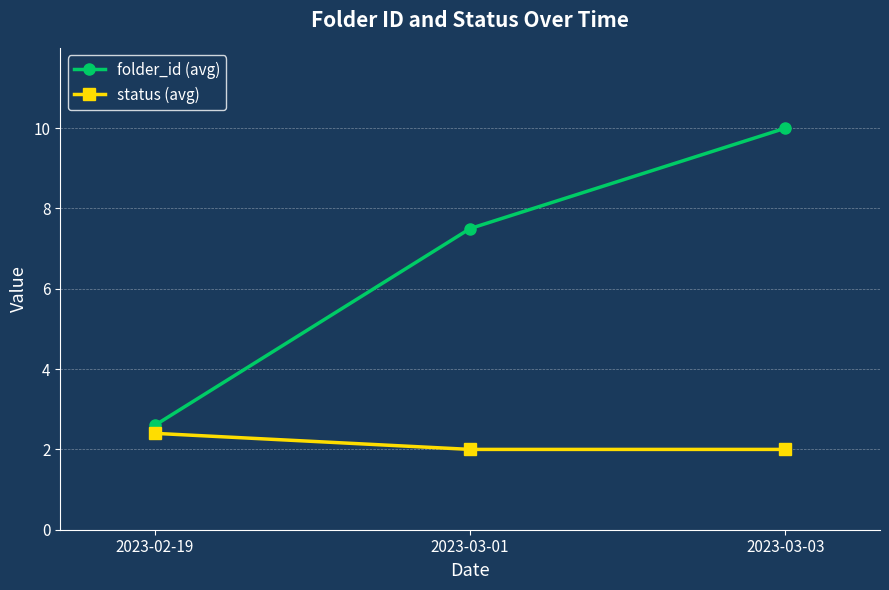

Rank the series by their average value, from lowest to highest.

status (avg), folder_id (avg)